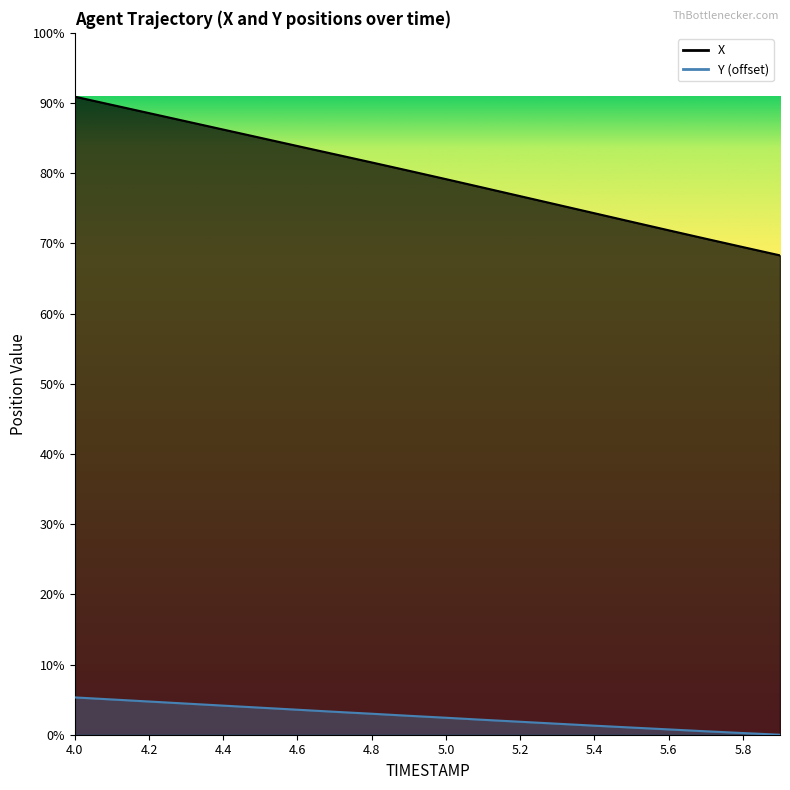

Which has a higher value, 4.4 or 4.7?

4.4